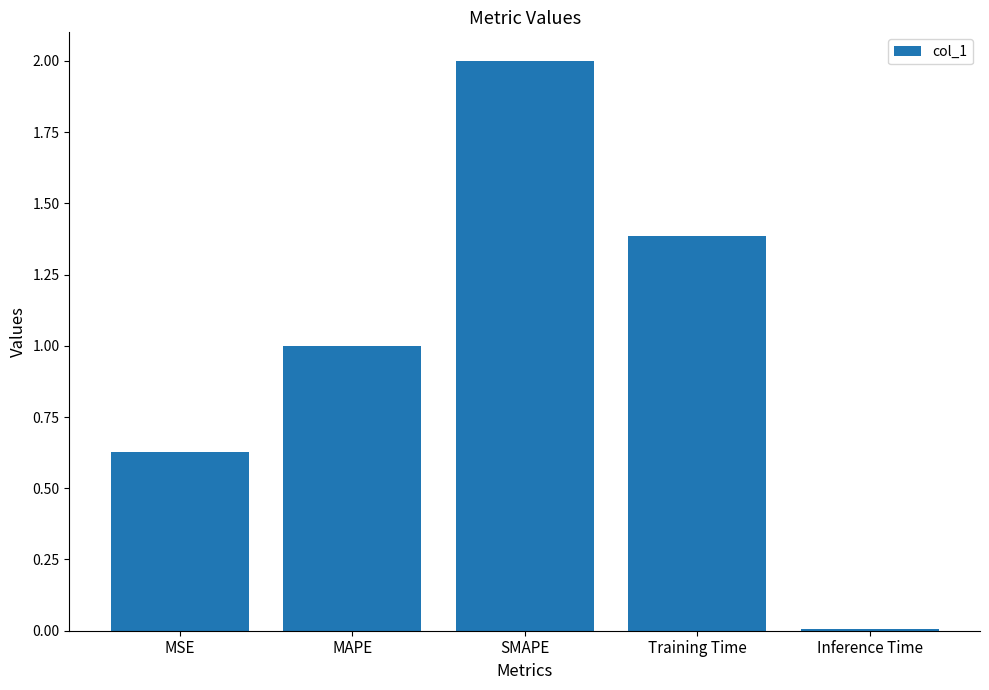

Which has a higher value, Inference Time or MSE?

MSE